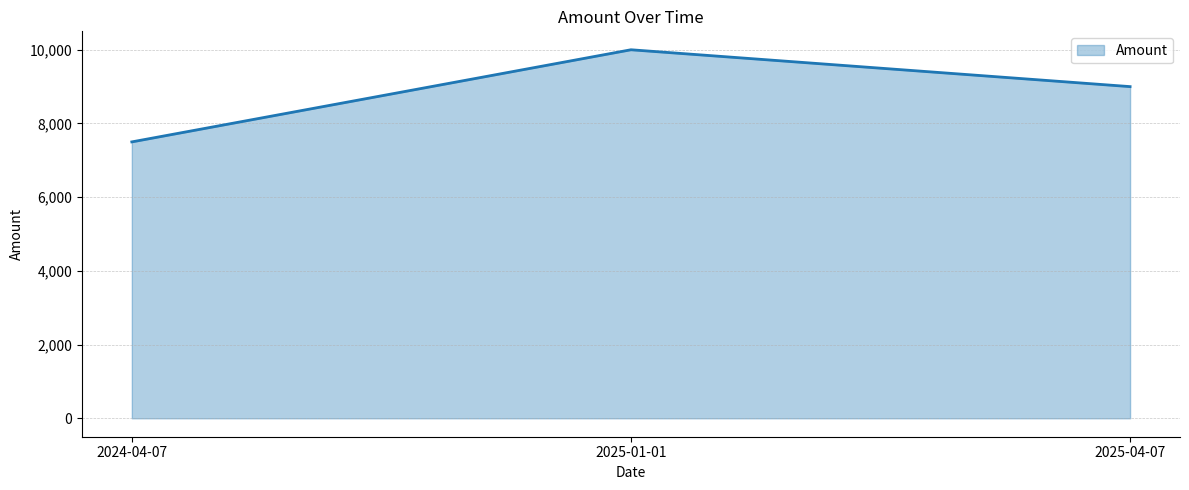

Reading right to left, extract all data points from this chart.

9000	10000	7500